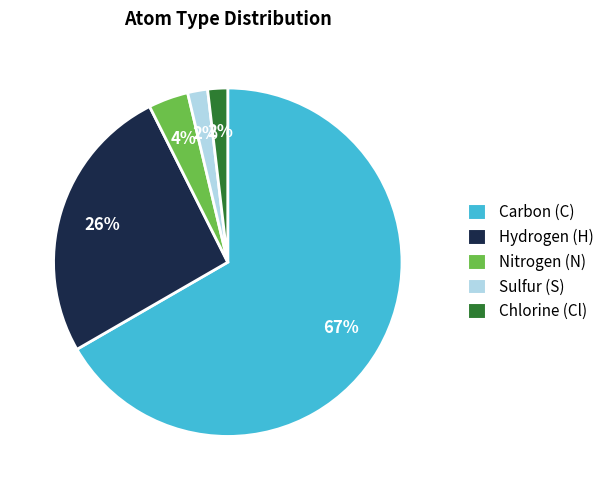

Is there a majority slice in this chart?

Yes